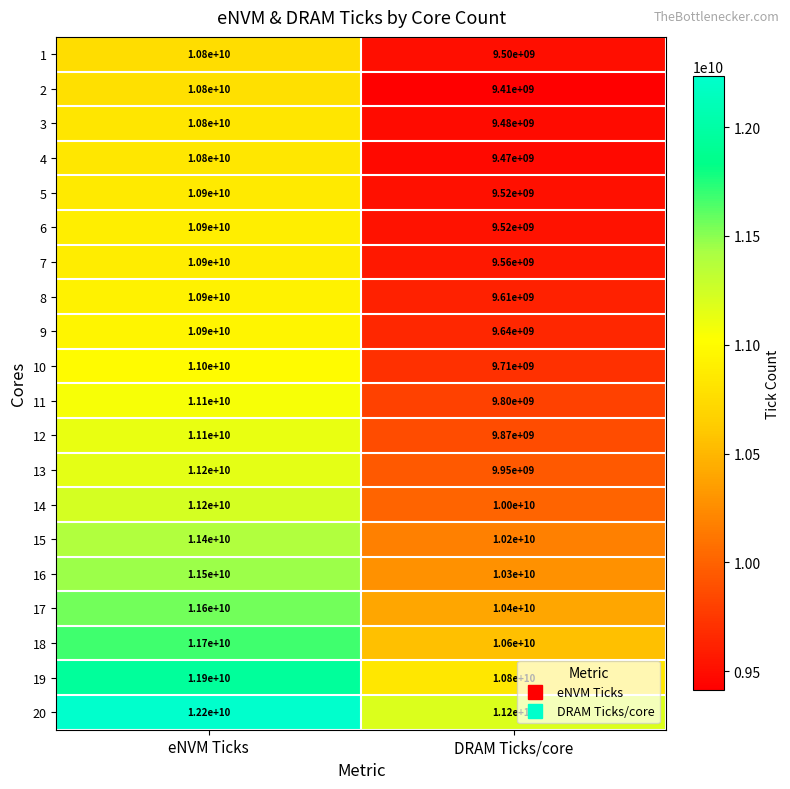

The 16 series shows 14189199767 at DRAM Ticks/core. True or false?

False